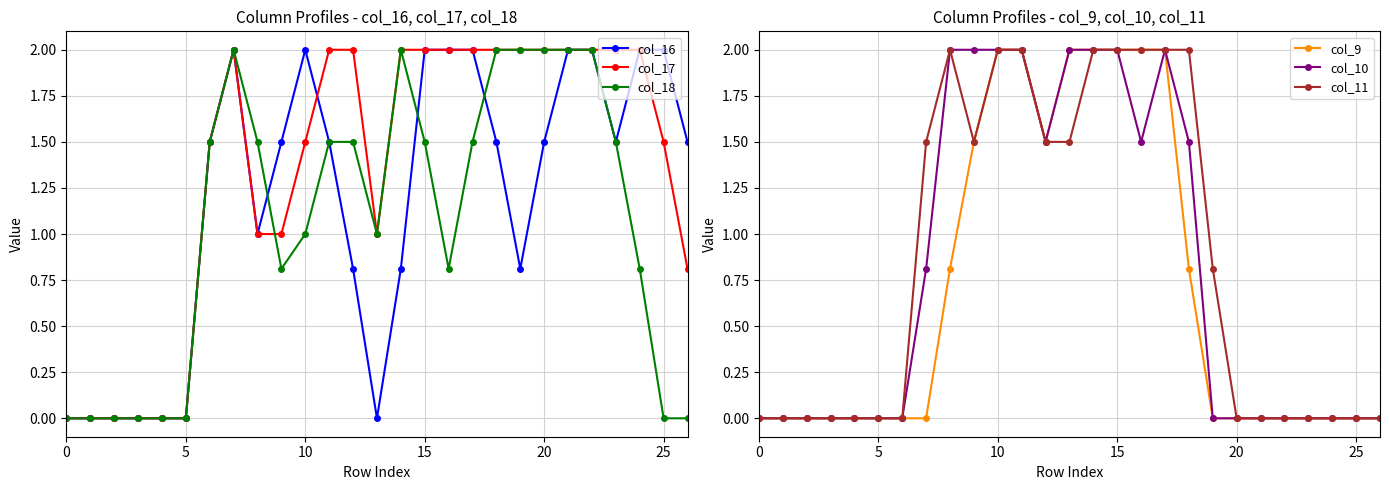

What are all the series names shown in the legend?

col_16, col_17, col_18, col_9, col_10, col_11